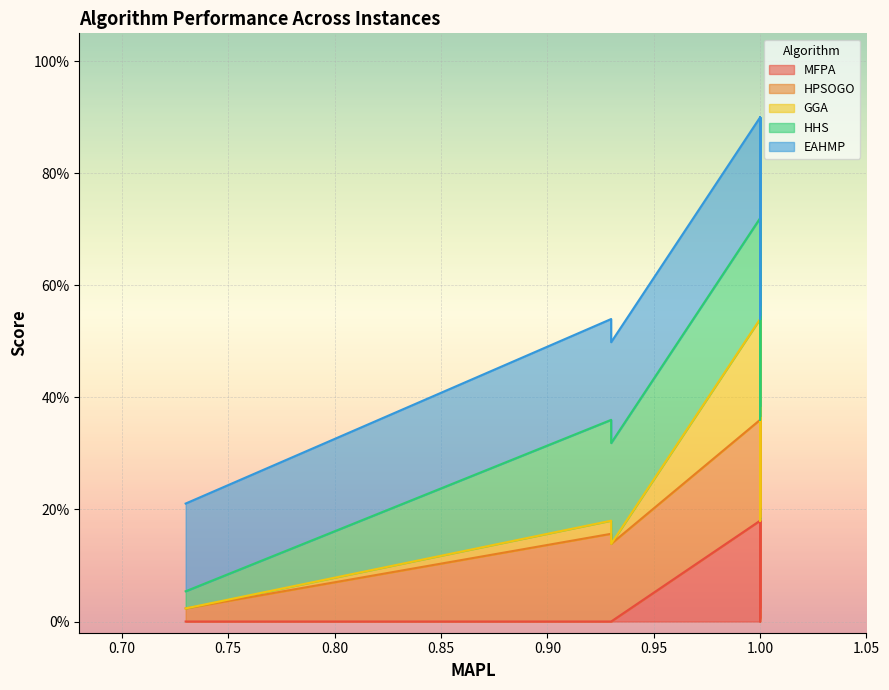

Does the chart display data point markers on the line(s)?

No